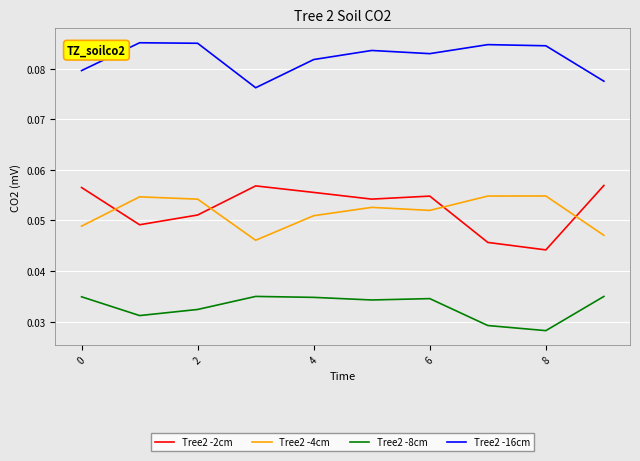

Which series has the widest spread of values?

Tree2 -2cm